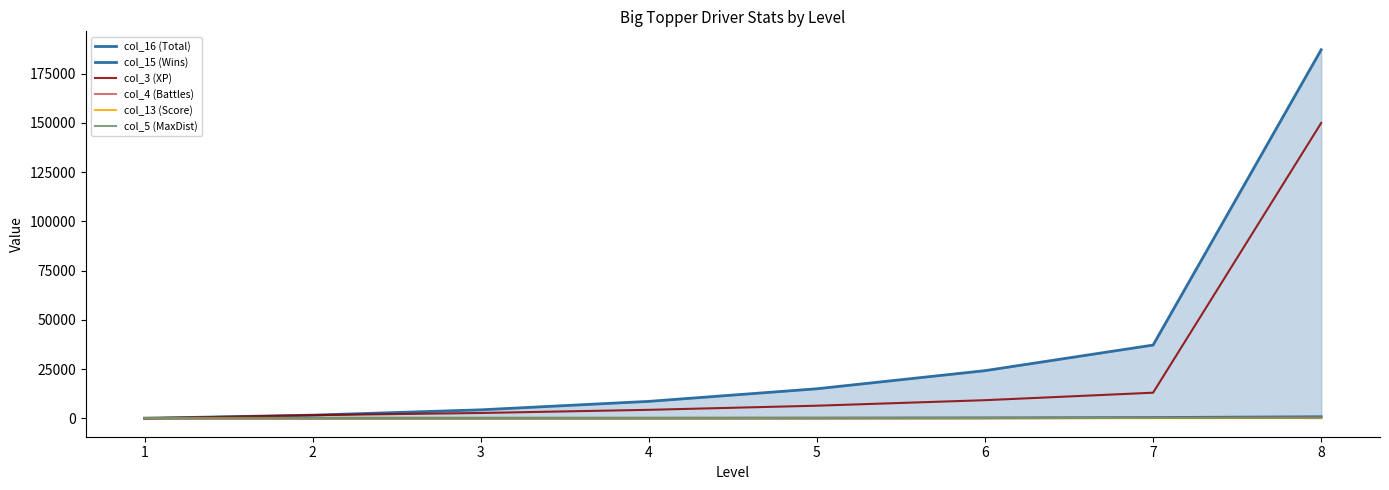

What is the sum of the col_5 (MaxDist) values at 1 and 5?

422.0